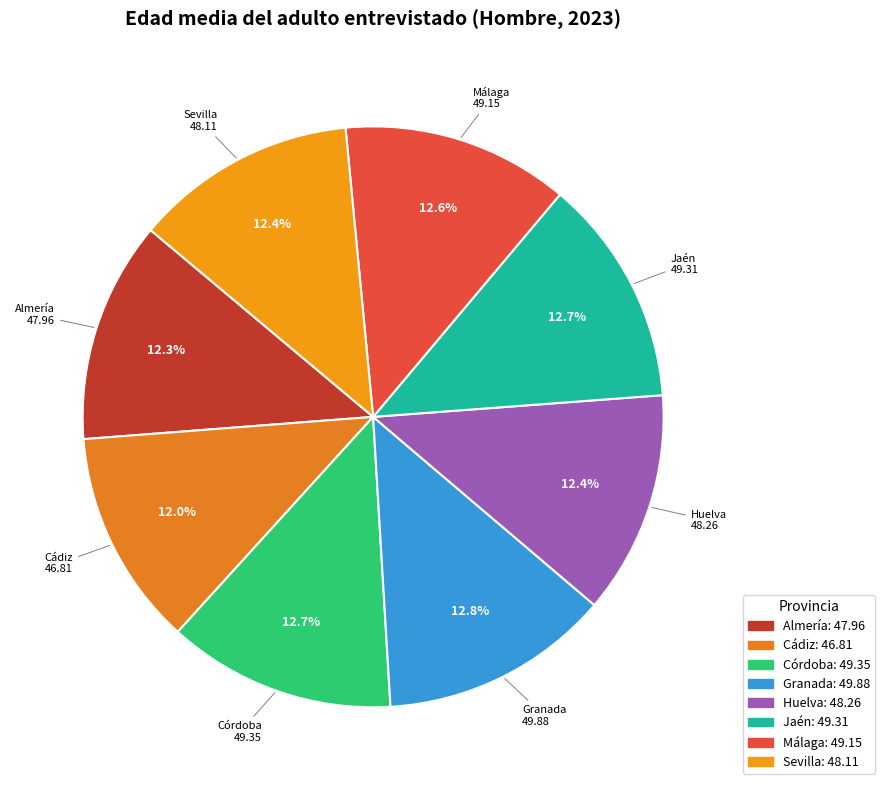

Is Málaga the majority of the pie?

No